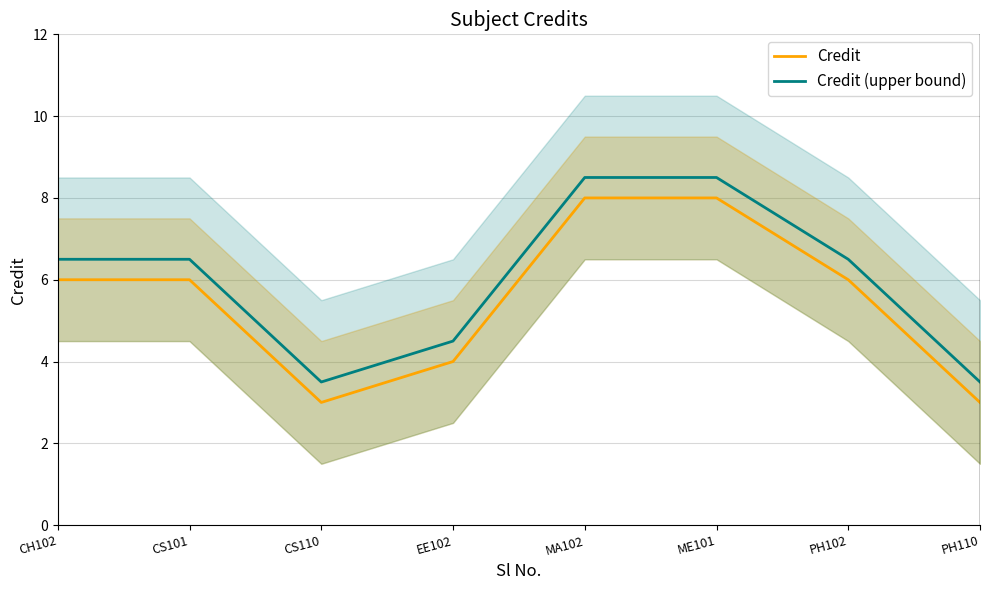

The value of Credit (upper bound) at CS101 is 9.7. True or false?

False